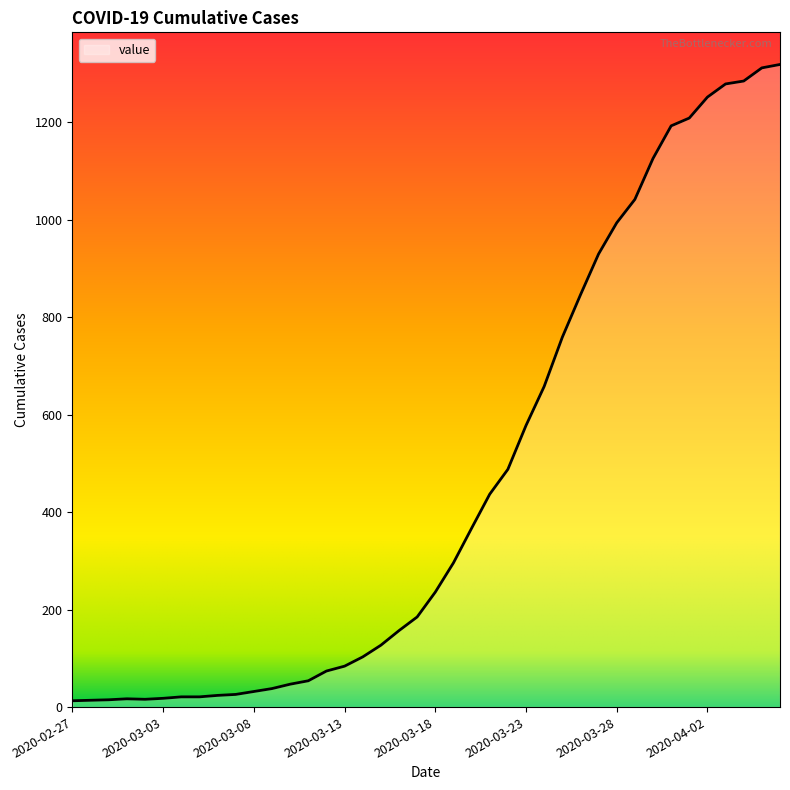

What is the difference between the maximum and minimum values?

1306